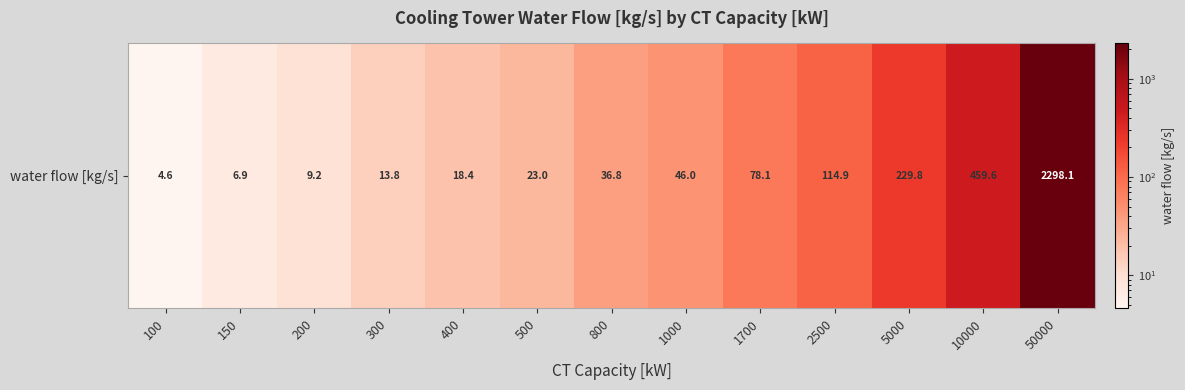

Reading left to right, extract all data points from this chart.

100=4.6	150=6.9	200=9.2	300=13.8	400=18.4	500=23.0	800=36.8	1000=46.0	1700=78.1	2500=114.9	5000=229.8	10000=459.6	50000=2298.1